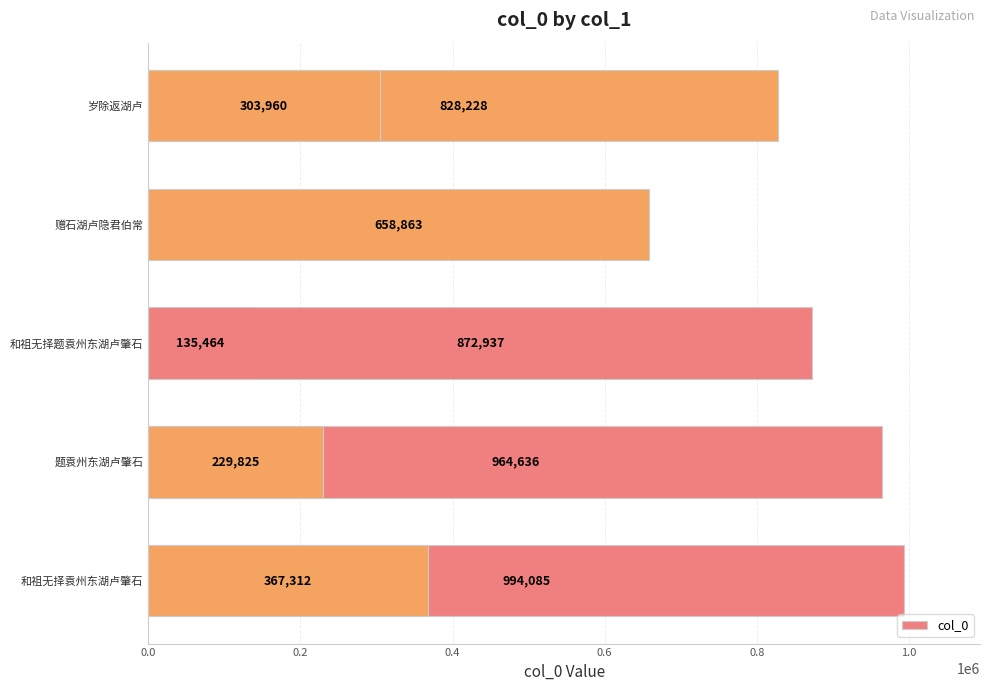

What is the difference between the maximum and minimum values?

858621